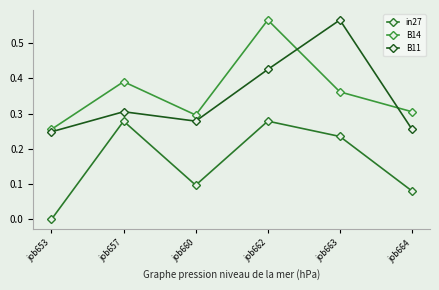

At which category does B11 reach its first local valley?

job660